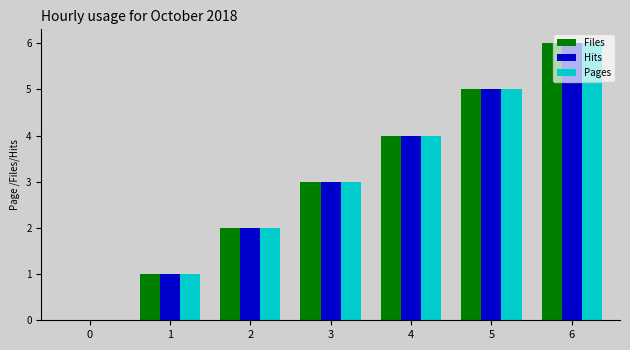

Which category has the highest value in the Files series?

6